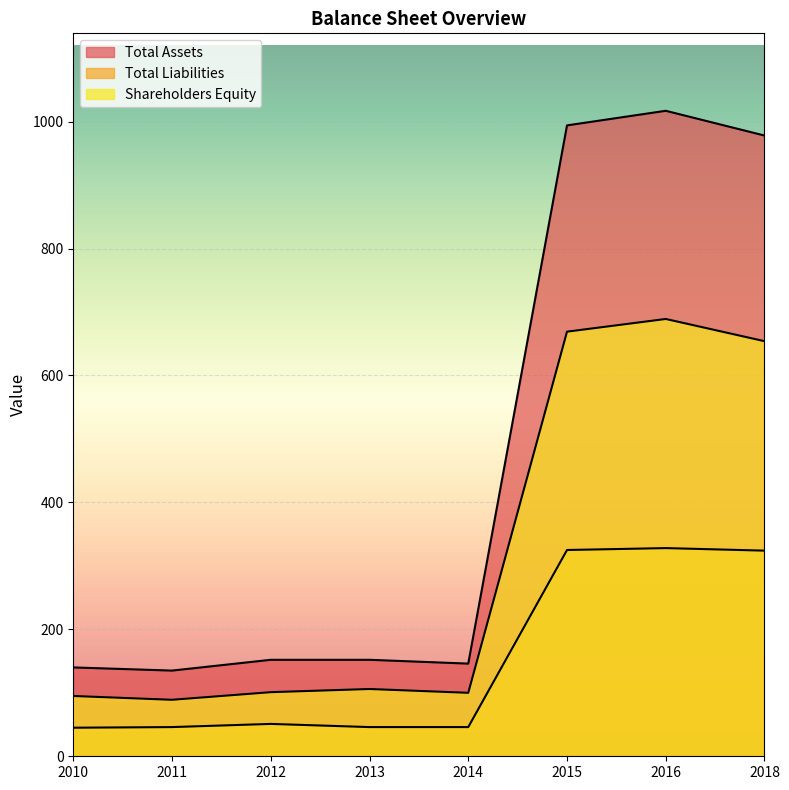

Is the value of Total Assets at 2012 greater than the value of Shareholders Equity at 2015?

No